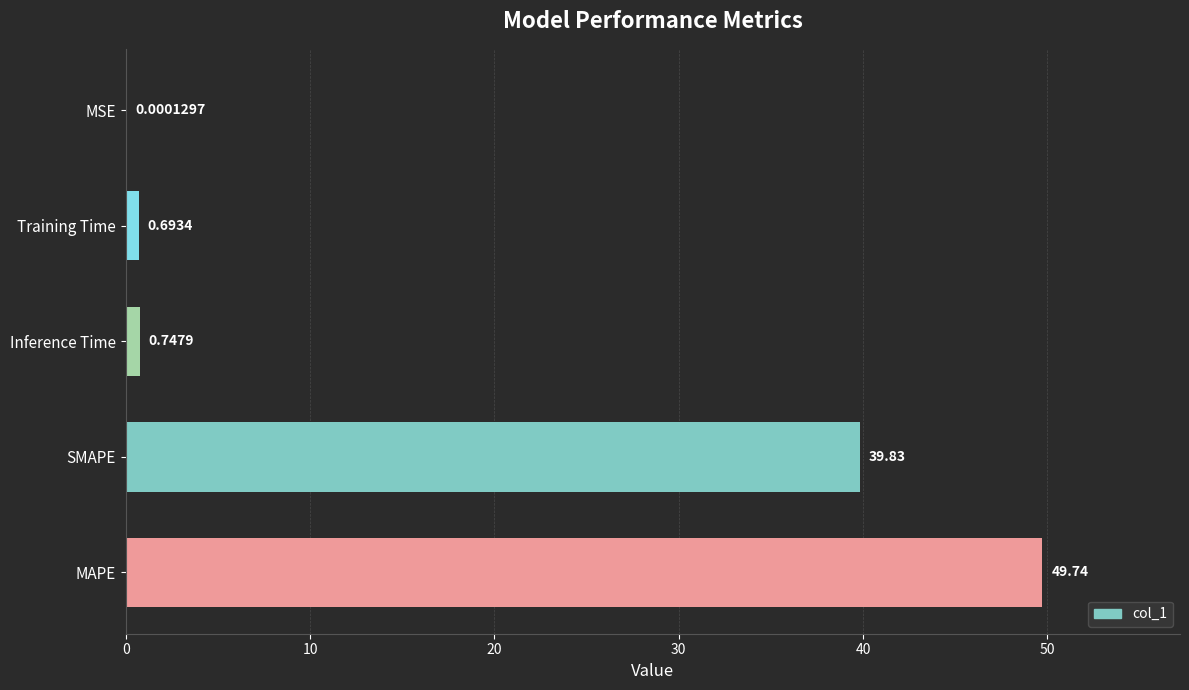

What is the sum of all values?

91.0